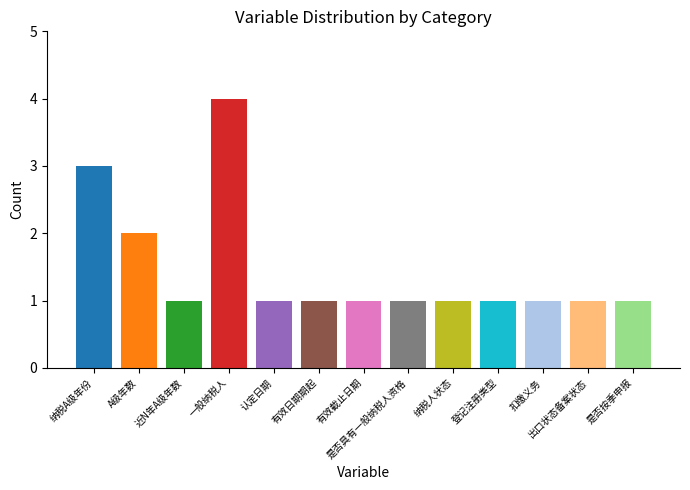

Which has a higher value, 出口状态备案状态 or A级年数?

A级年数